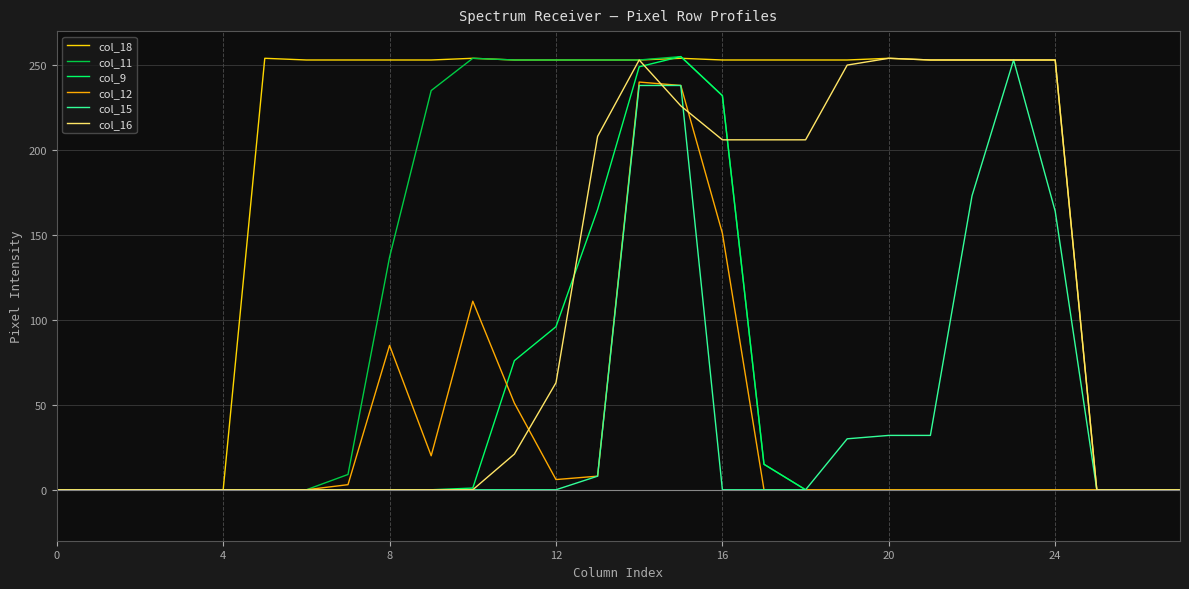

How many distinct data groups are displayed?

6